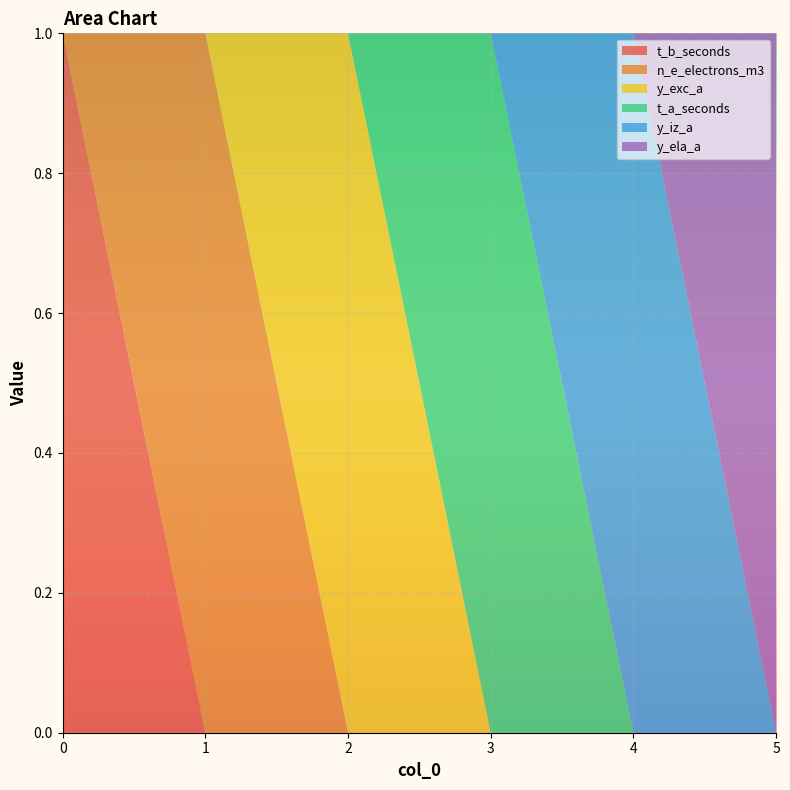

Reading right to left, extract all data points from this chart.

t_b_seconds: 5=0	4=0	3=0	2=0	1=0	0=1
n_e_electrons_m3: 5=0	4=0	3=0	2=0	1=1	0=0
y_exc_a: 5=0	4=0	3=0	2=1	1=0	0=0
t_a_seconds: 5=0	4=0	3=1	2=0	1=0	0=0
y_iz_a: 5=0	4=1	3=0	2=0	1=0	0=0
y_ela_a: 5=1	4=0	3=0	2=0	1=0	0=0